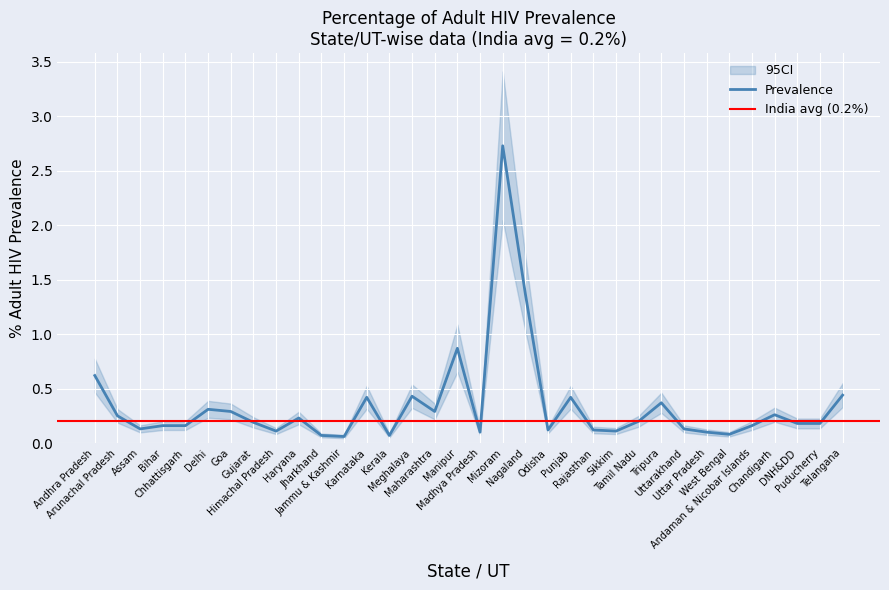

Reading left to right, extract all data points from this chart.

0.6	0.2	0.1	0.2	0.2	0.3	0.3	0.2	0.1	0.2	0.1	0.1	0.4	0.1	0.4	0.3	0.9	0.1	2.7	1.4	0.1	0.4	0.1	0.1	0.2	0.4	0.1	0.1	0.1	0.2	0.3	0.2	0.2	0.4